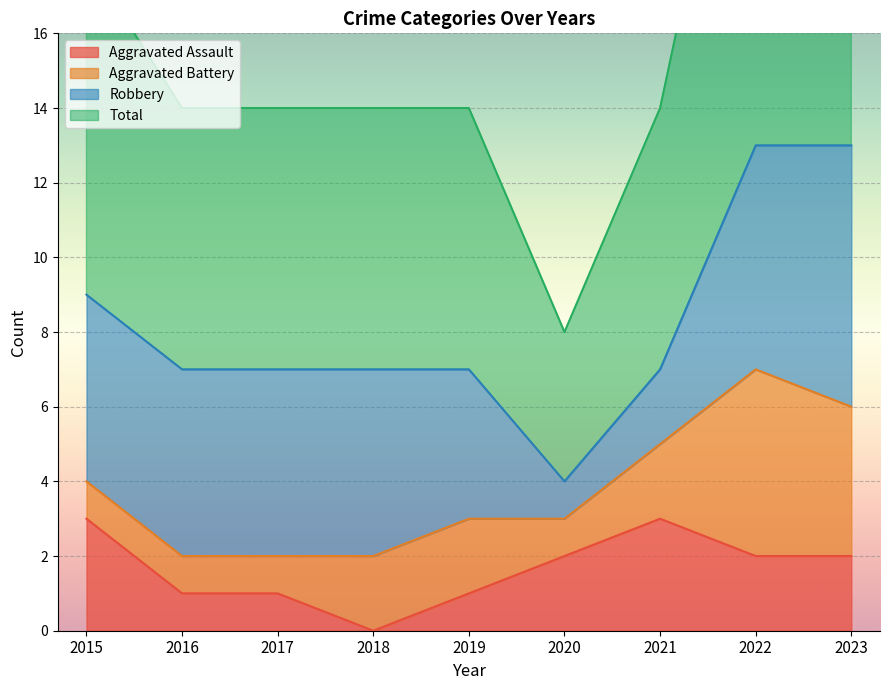

What is the highest value of the Aggravated Assault series?

3